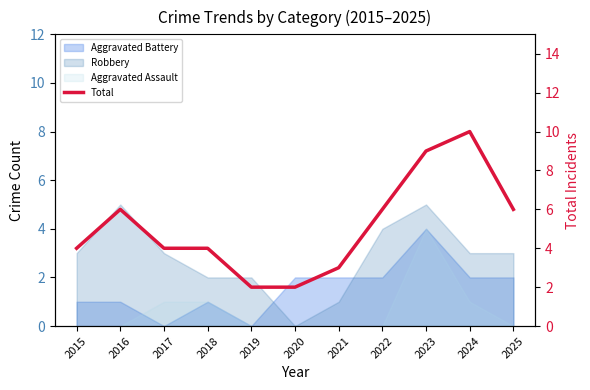

How many points are higher than both their immediate neighbors (excluding endpoints)?

2